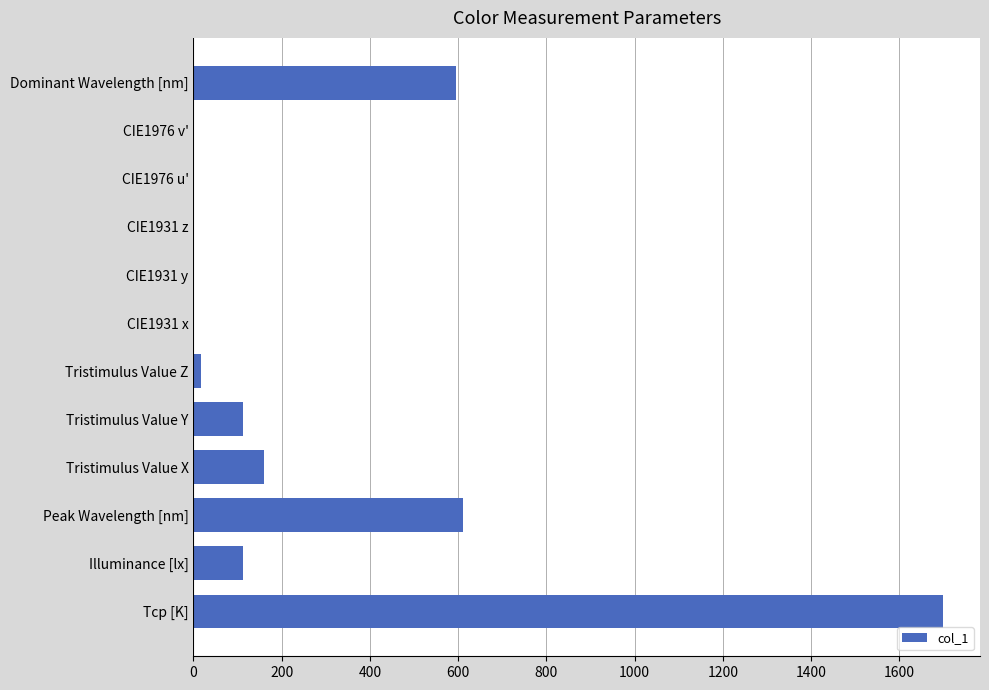

What is the maximum value shown in the chart?

1698.0